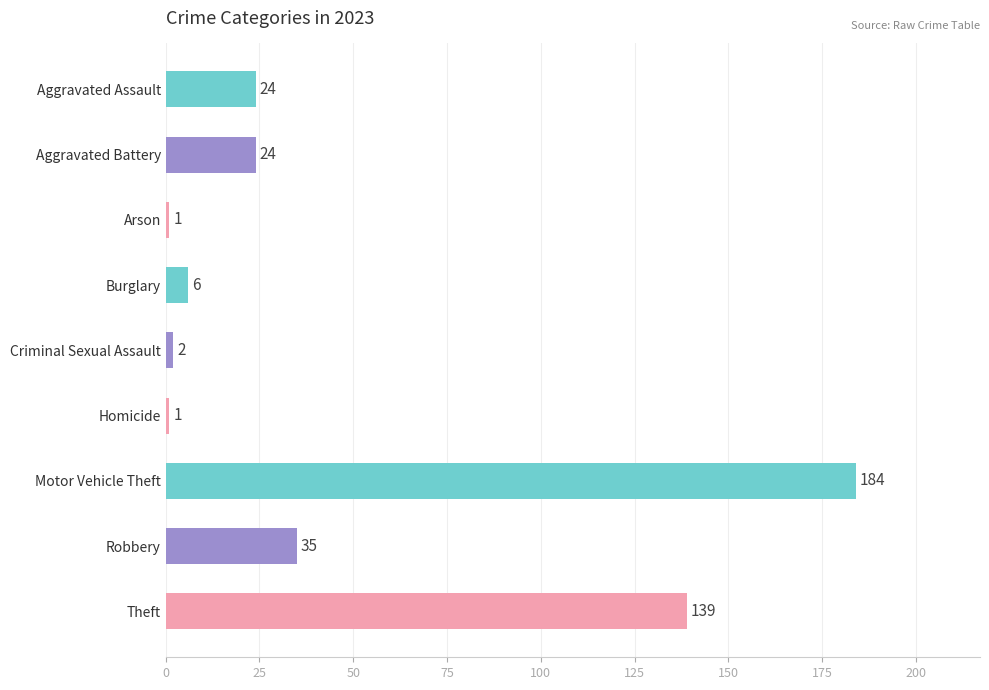

Is it true that the value at Homicide is 1?

True